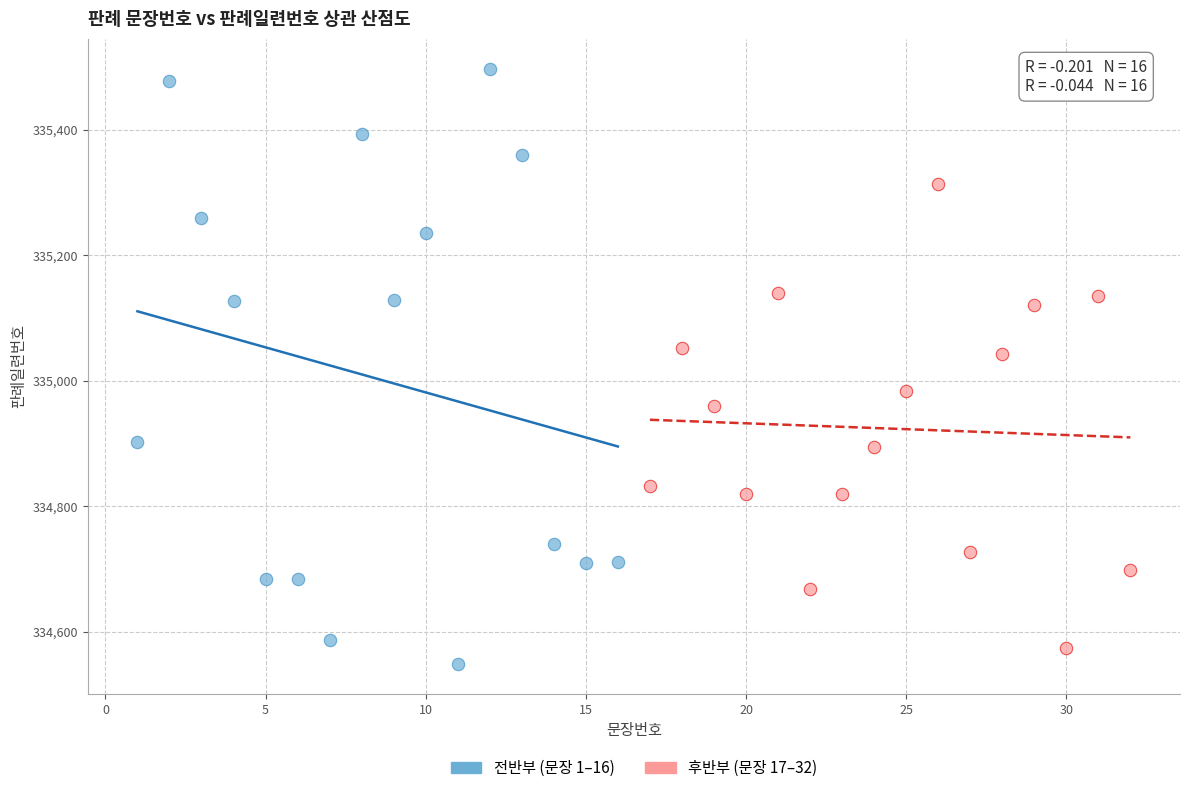

Which series contains the highest Y value?

전반부 (문장 1–16)